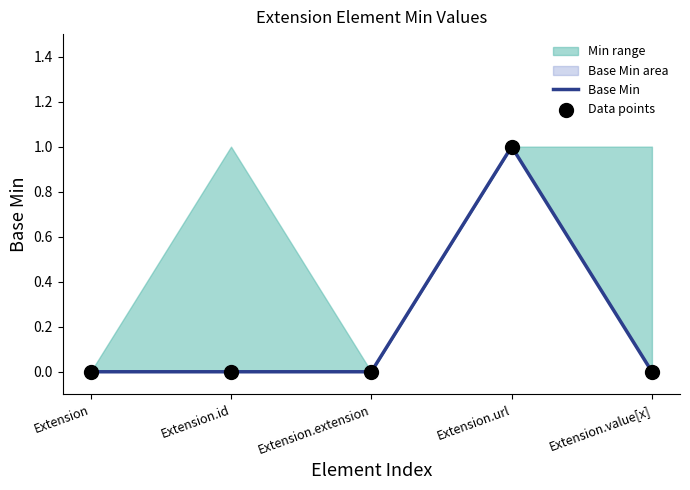

Which series has the largest Y range (max minus min)?

Base Min